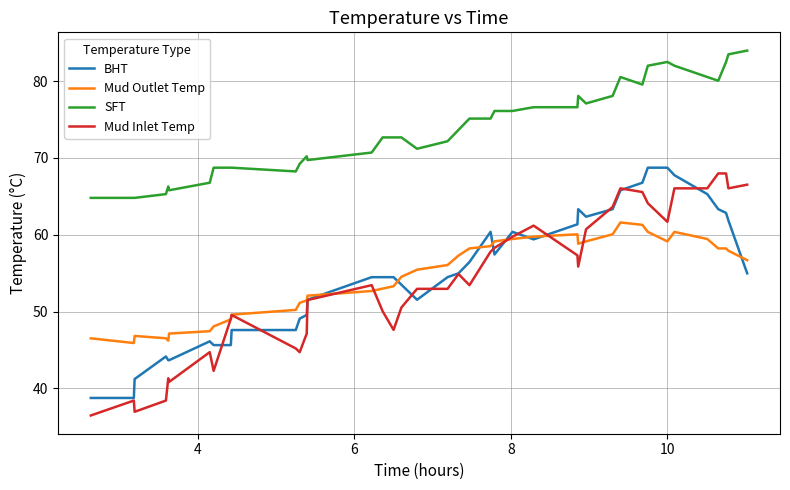

What is the greatest value displayed?

84.0